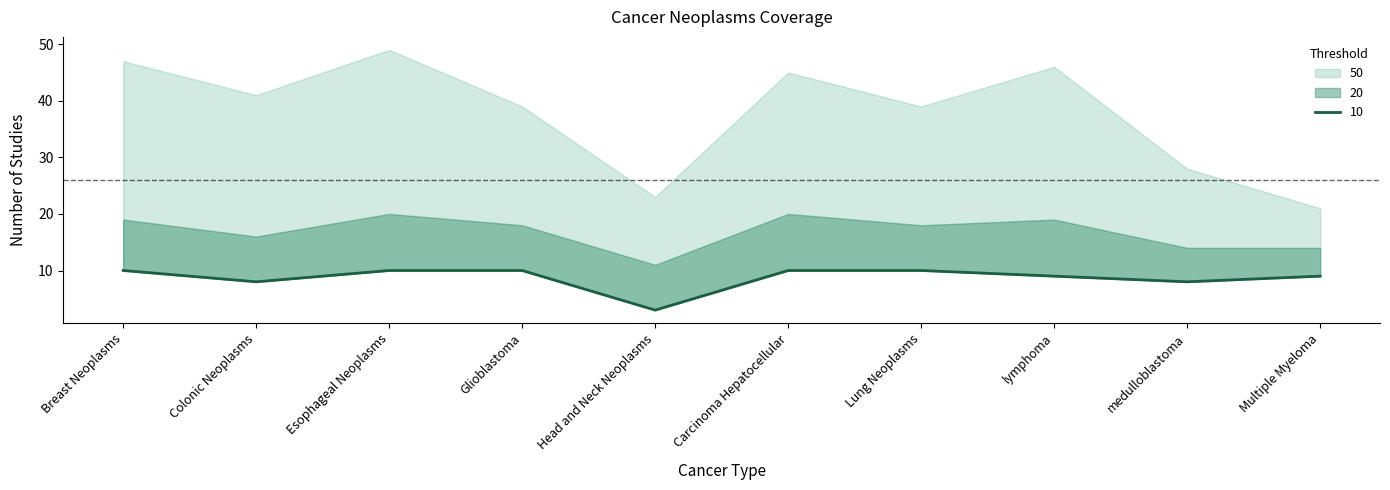

Rank the series by their maximum value, from highest to lowest.

50, 20, 10